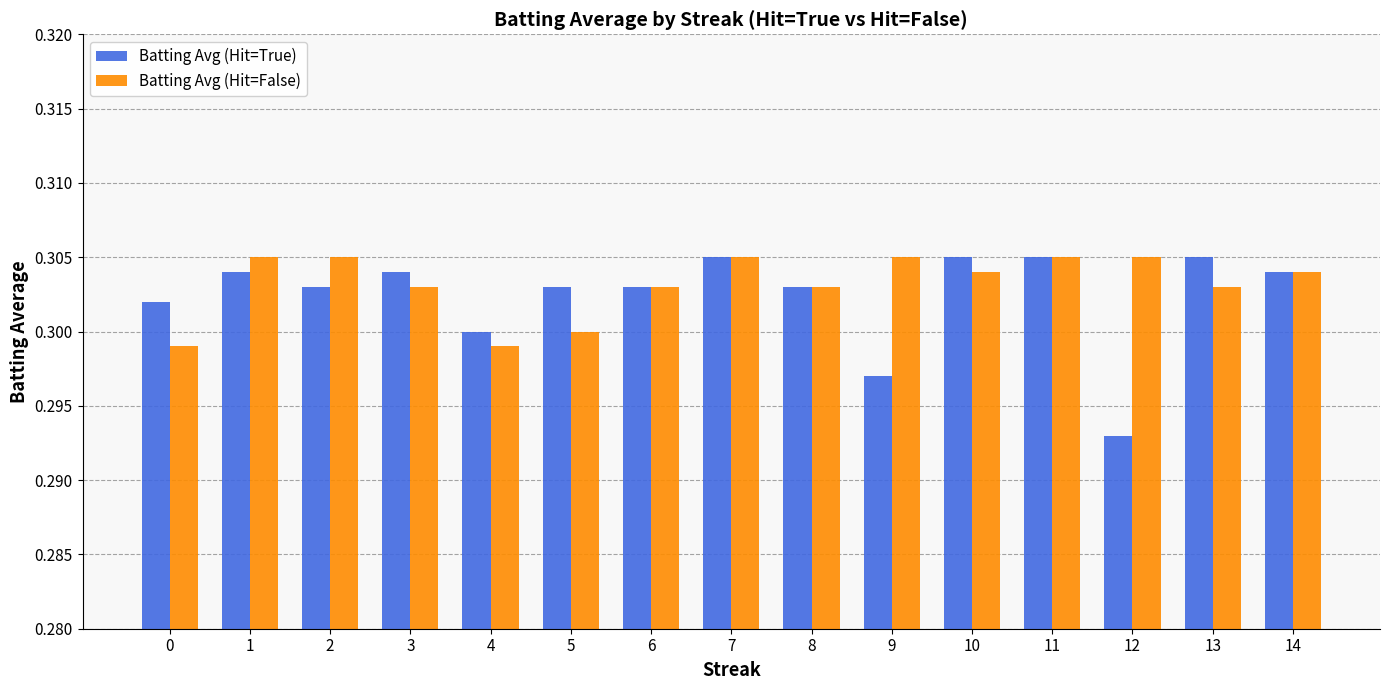

How many groups of bars are there?

15